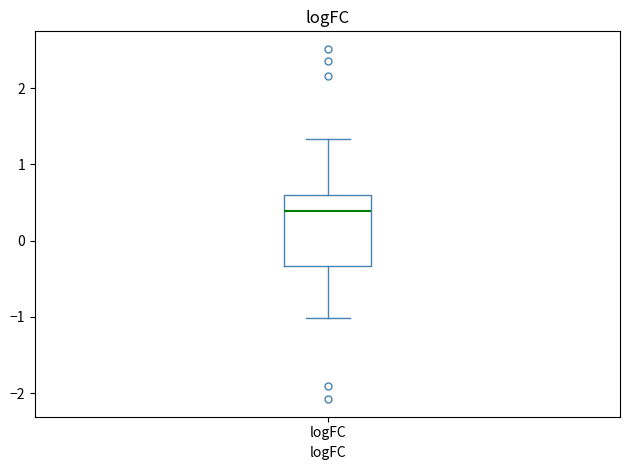

Read this box plot against the y-axis: the position of the median line, the range covered by the box, and the ends of both whiskers. The values are not printed on the chart, so give them approximately, as read against the axis.

median 0.4, box -0.3 to 0.6, whiskers -1.0 to 1.3